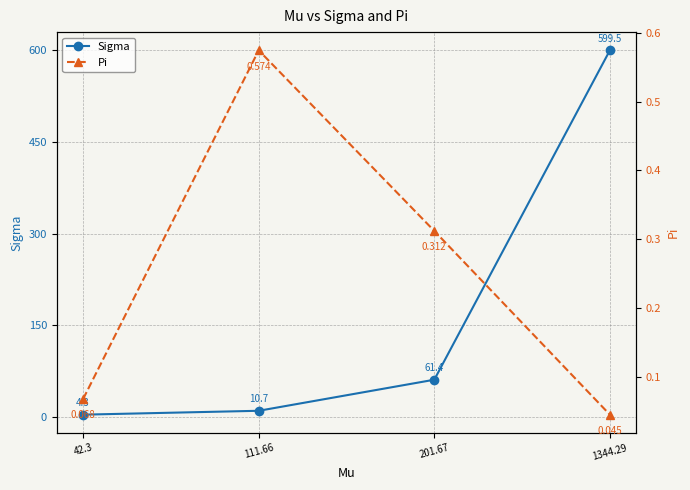

At which label is Sigma closest to 301?

201.67